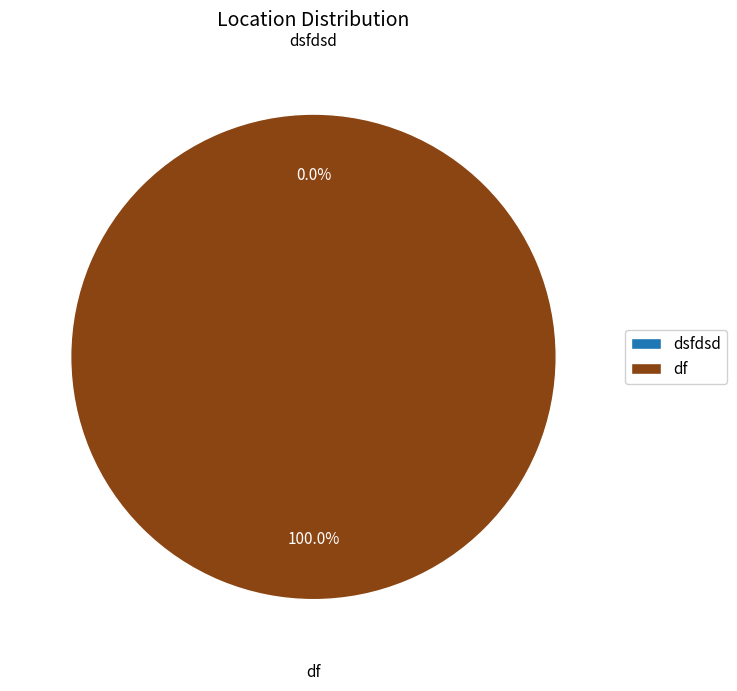

How many slices are in this pie chart?

2